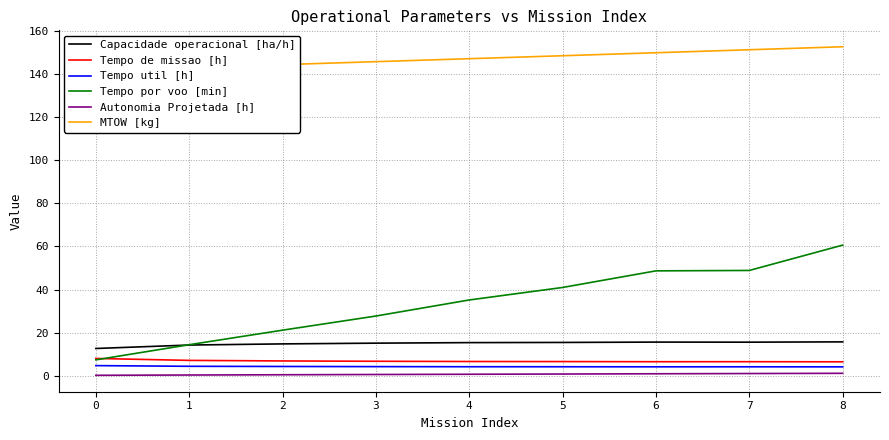

What is the highest value of the Tempo util [h] series?

4.6